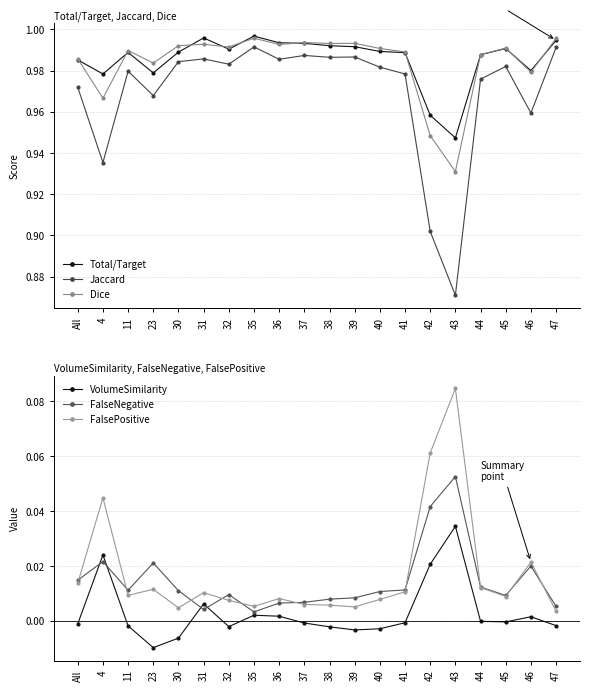

What are all the series names shown in the legend?

Total/Target, Jaccard, Dice, VolumeSimilarity, FalseNegative, FalsePositive